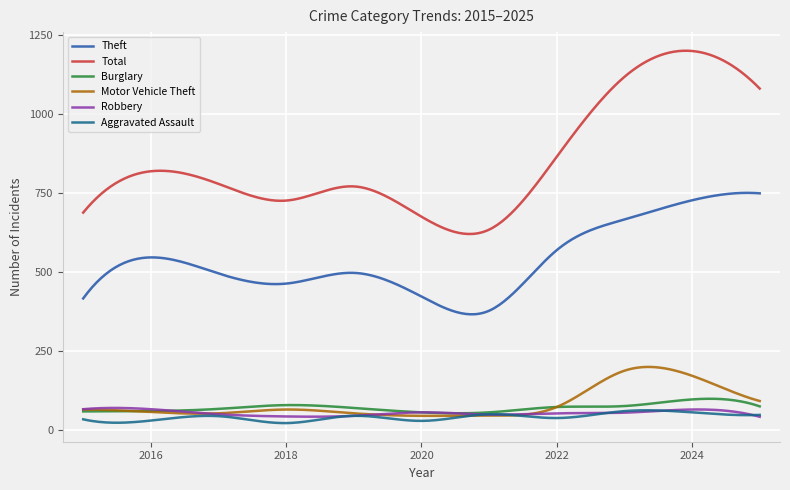

Which series has the widest spread of values?

Total